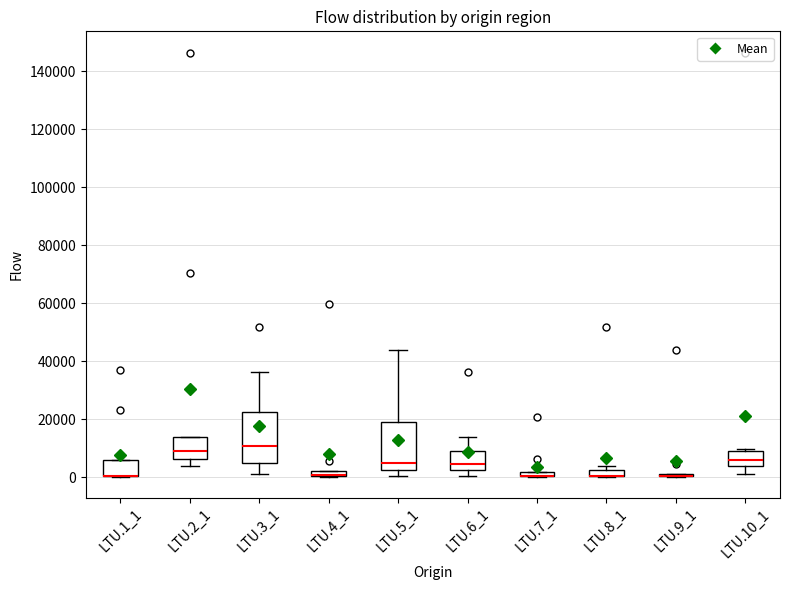

Where does the median line of the box for LTU.2_1 sit on the y-axis? The values are not printed on the chart, so give them approximately, as read against the axis.

8000